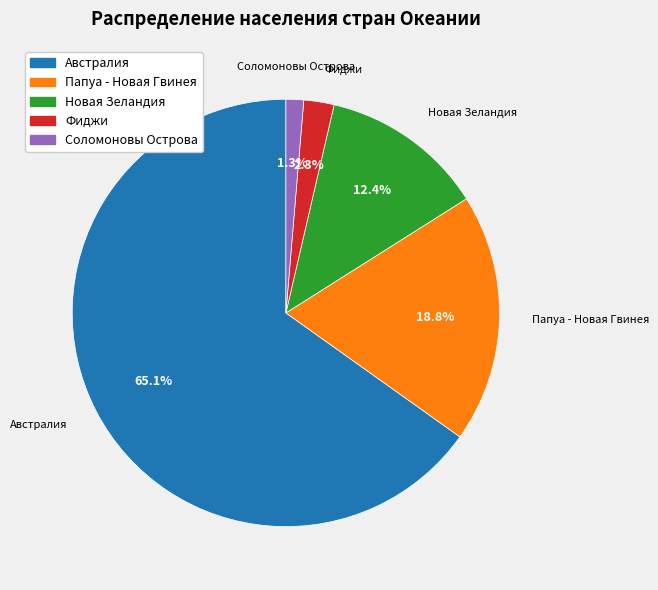

Which category has the smallest portion of the pie?

Соломоновы Острова